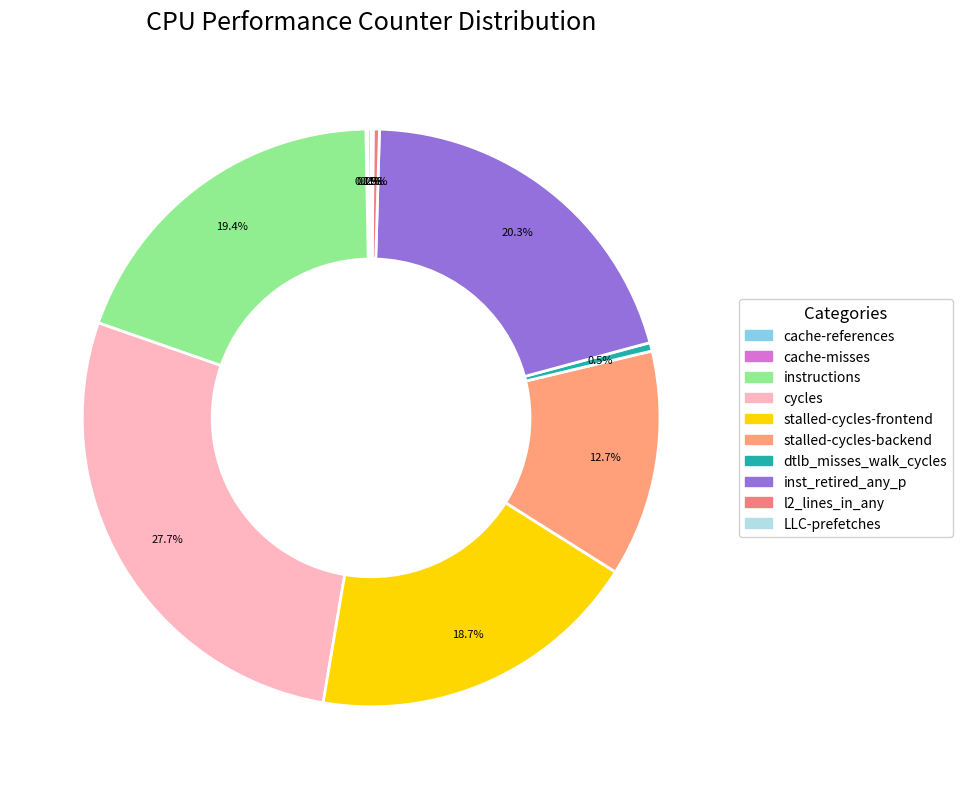

Combined, what portion of the pie is l2_lines_in_any and stalled-cycles-backend?

13.0%